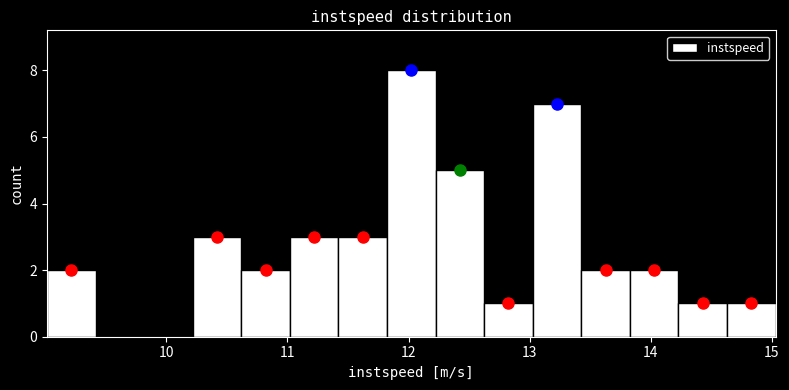

Reading left to right, transcribe this chart: for each bar, give the range it covers on the x-axis and its height. Neither the bar edges nor the heights are printed on the chart, so give them approximately, as read against the axes.

9.0 to 9.4: 2
9.4 to 9.8: 0
9.8 to 10.2: 0
10.2 to 10.6: 3
10.6 to 11.0: 2
11.0 to 11.4: 3
11.4 to 11.8: 3
11.8 to 12.2: 8
12.2 to 12.6: 5
12.6 to 13.0: 1
13.0 to 13.4: 7
13.4 to 13.8: 2
13.8 to 14.2: 2
14.2 to 14.6: 1
14.6 to 15.0: 1